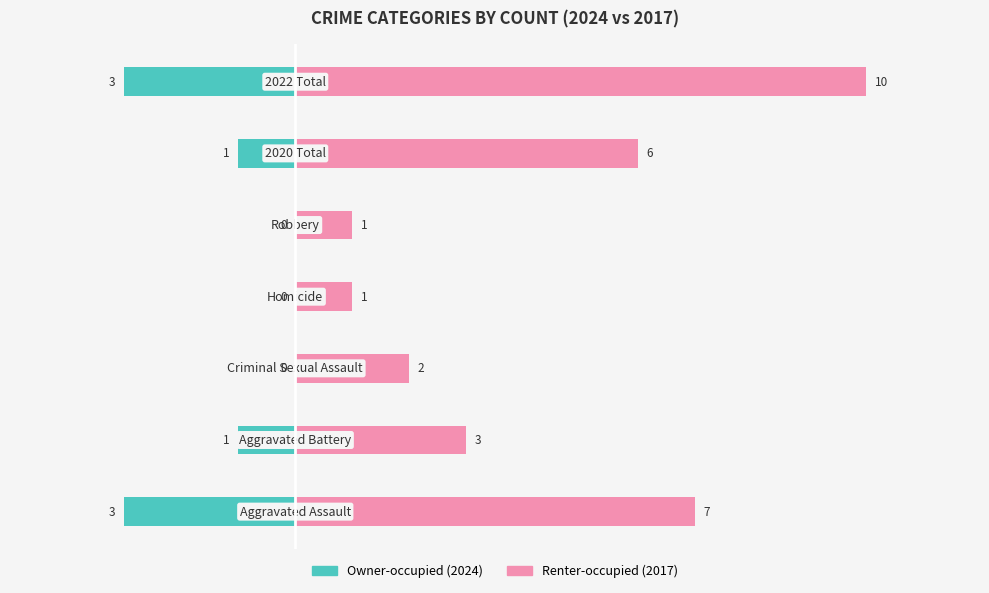

What is the difference between the second highest and minimum values in the Renter-occupied series?

6